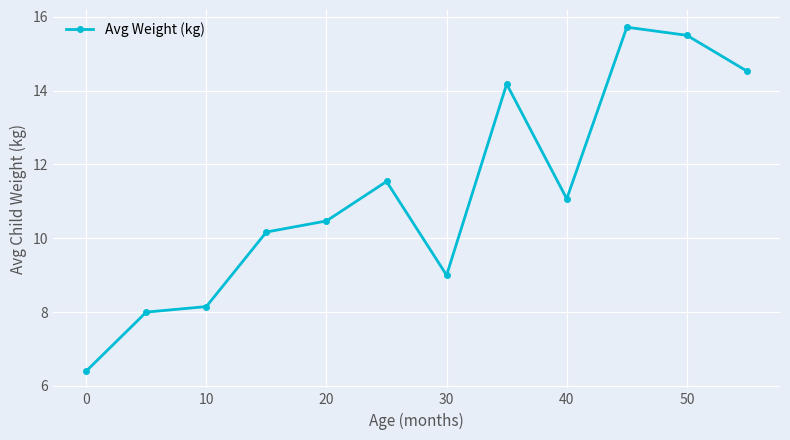

What is the value of the 1st point from the left?

6.4